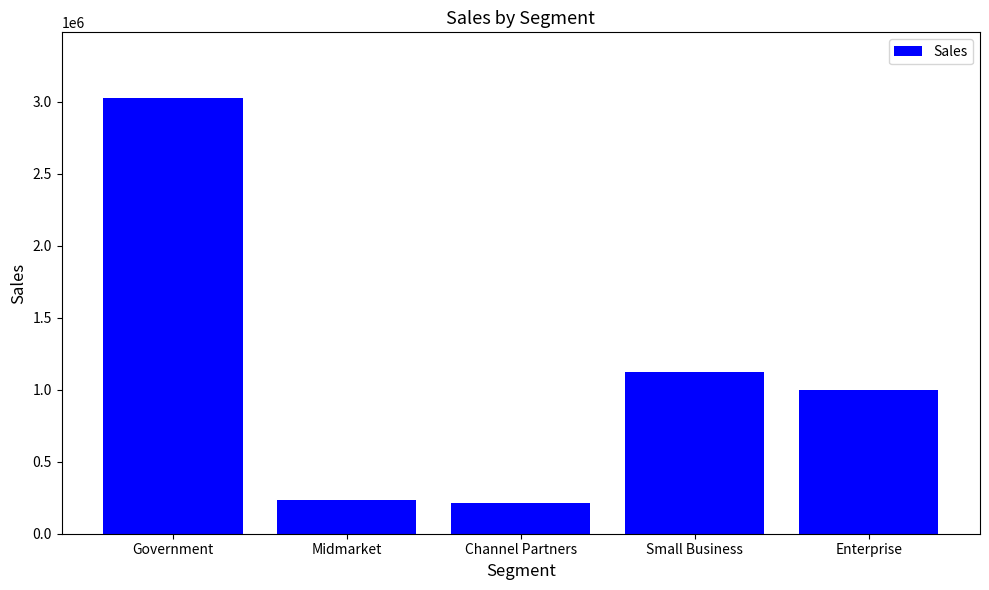

Are the bars horizontal?

No